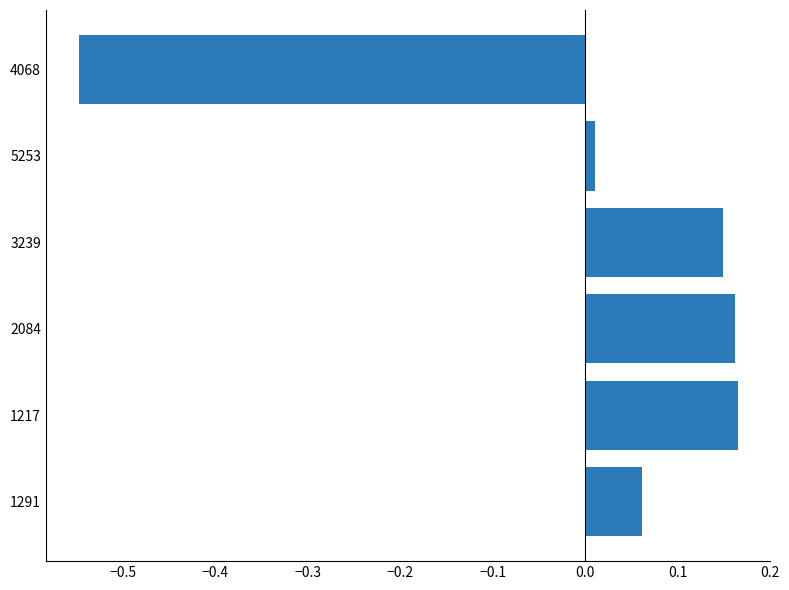

At which category does the chart reach its minimum across all series?

4068